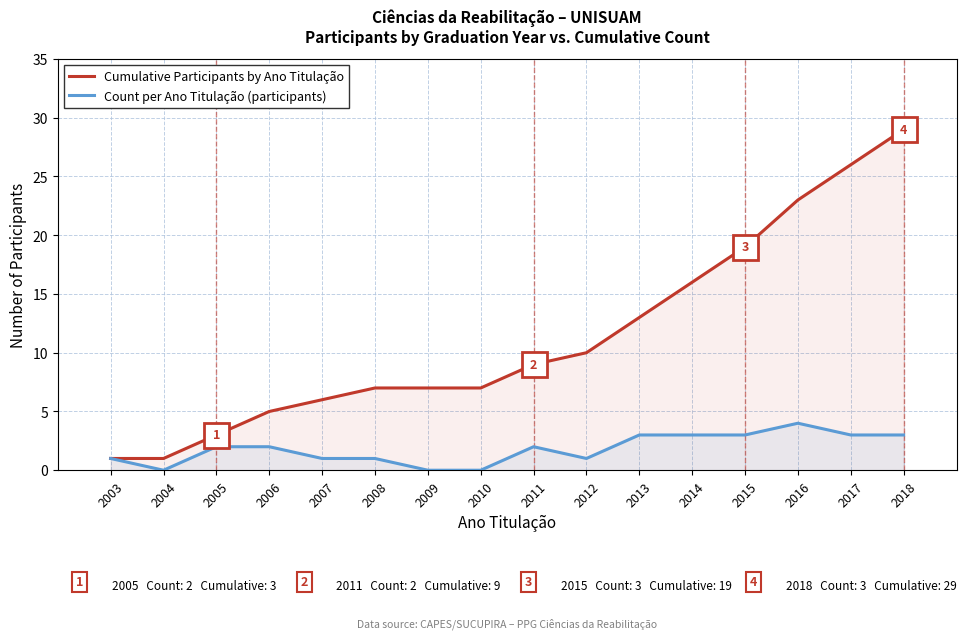

What is the sum of the Count per Ano Titulação (participants) values at 2014 and 2005?

5